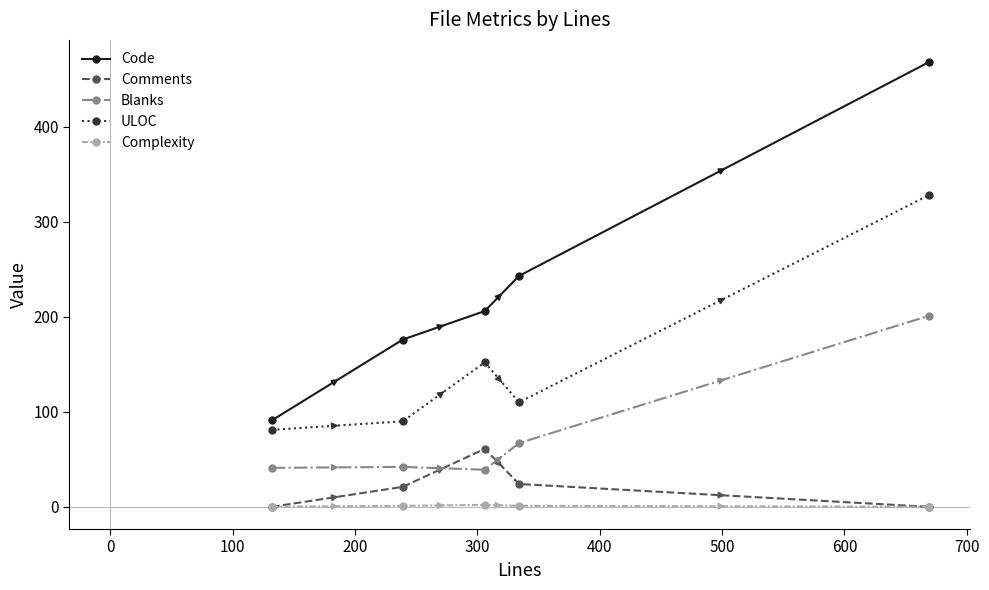

True or false: Blanks and Comments cross at least once.

True